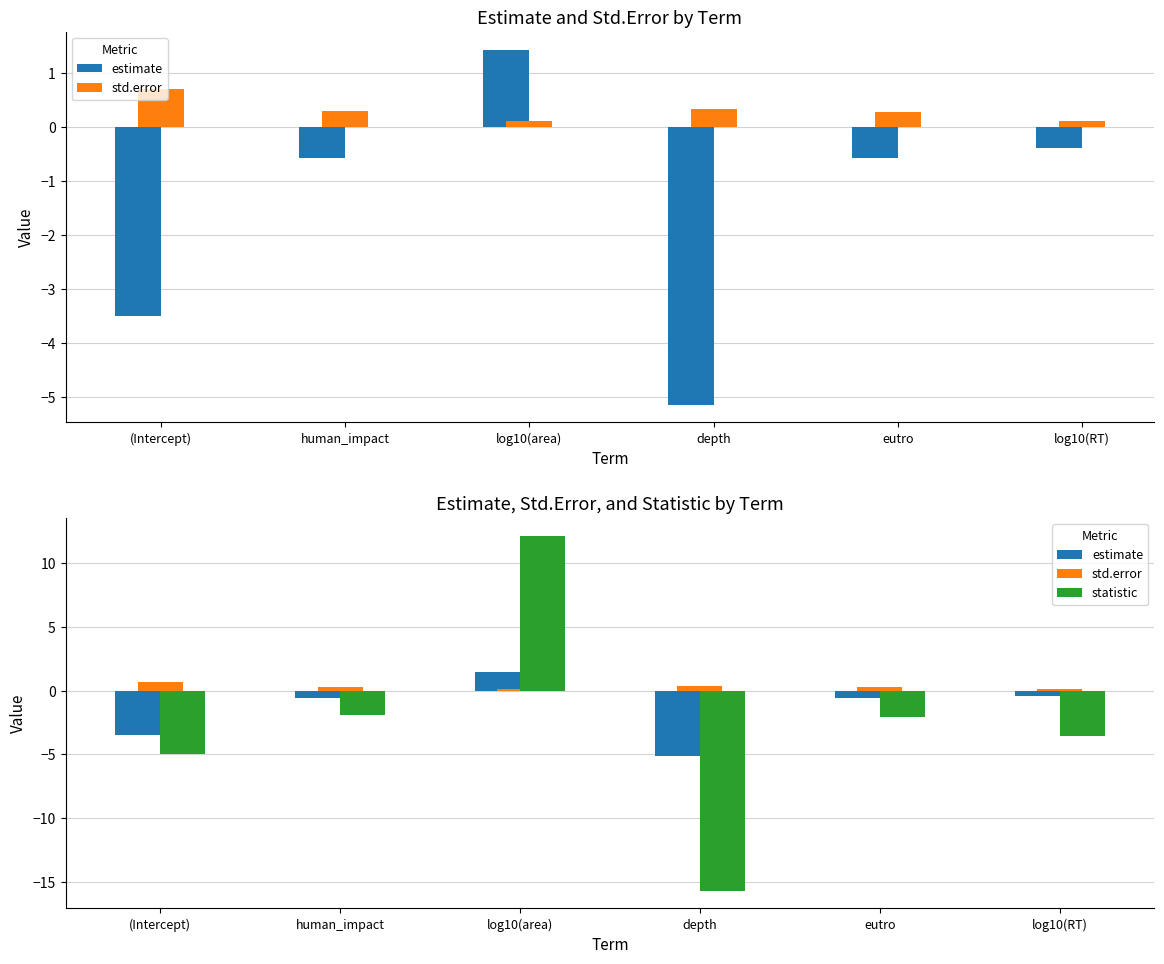

List the labels in order of estimate value, largest first.

log10(area), log10(RT), human_impact, eutro, (Intercept), depth